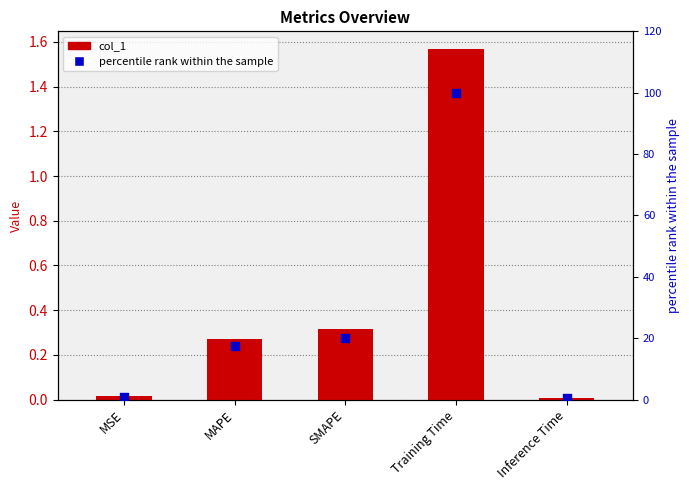

Which series contains the lowest Y value?

col_1